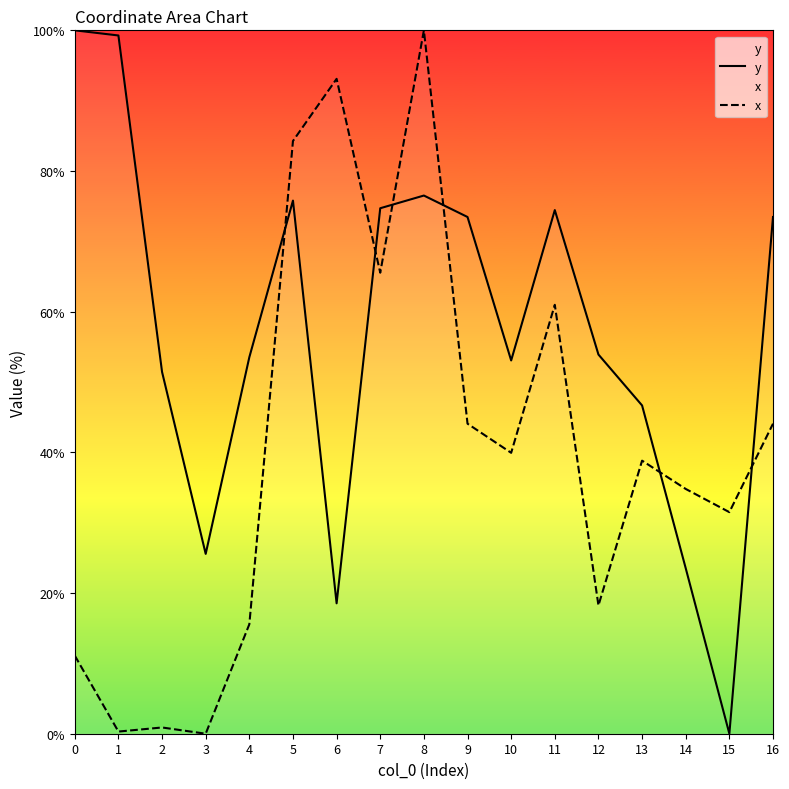

True or false: y has a value of 74.7 at 7.

True